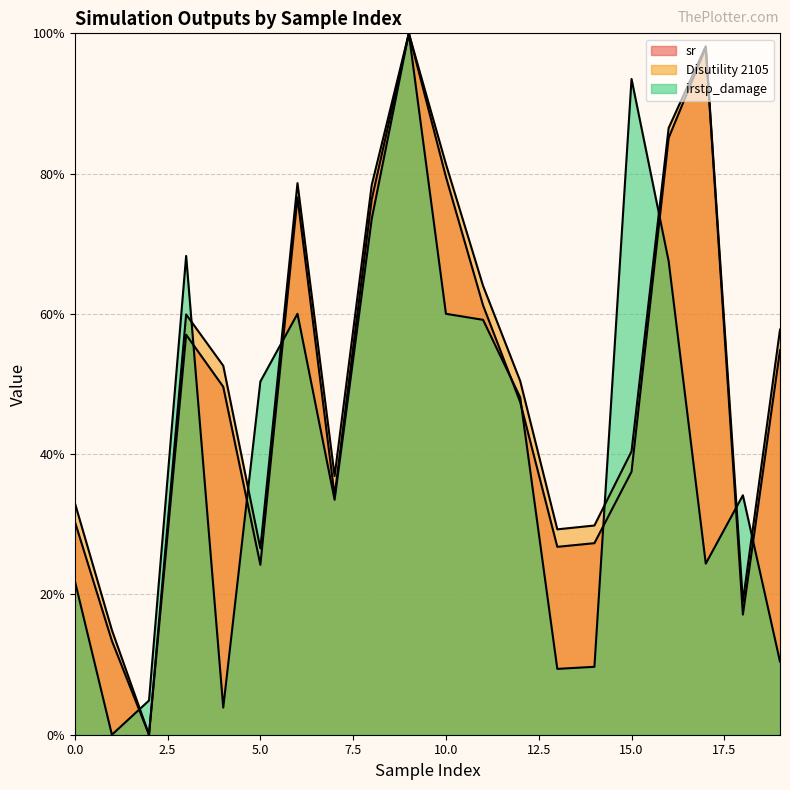

At which label is irstp_damage closest to 50?

5